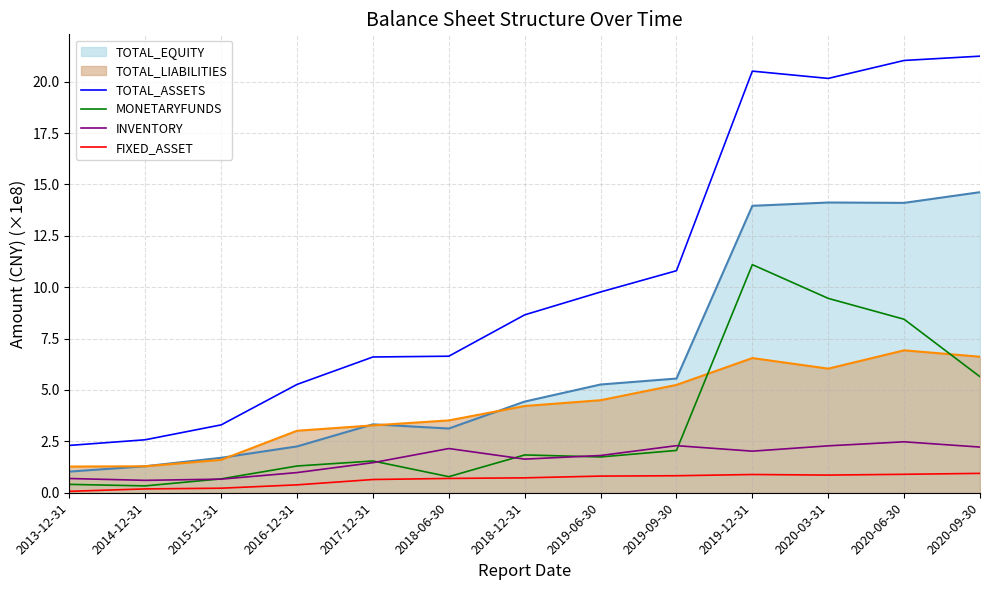

At how many categories does at least one series exceed 13?

4